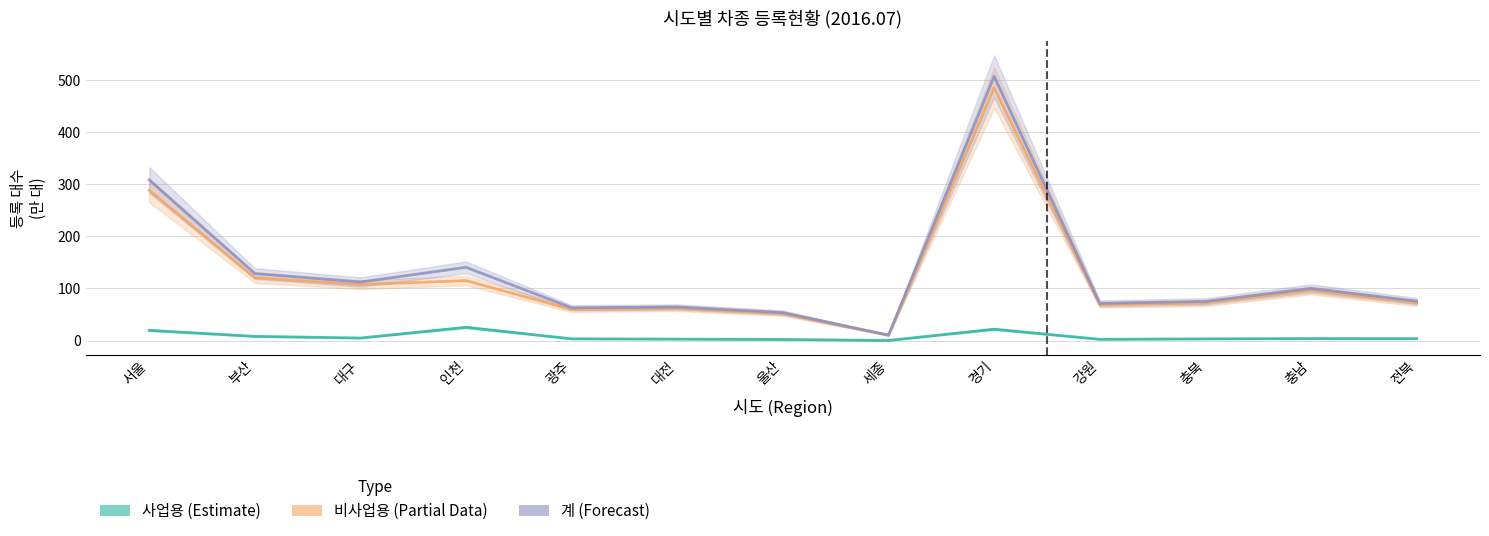

In 사업용, how many points are lower than both neighbors (excluding endpoints)?

3